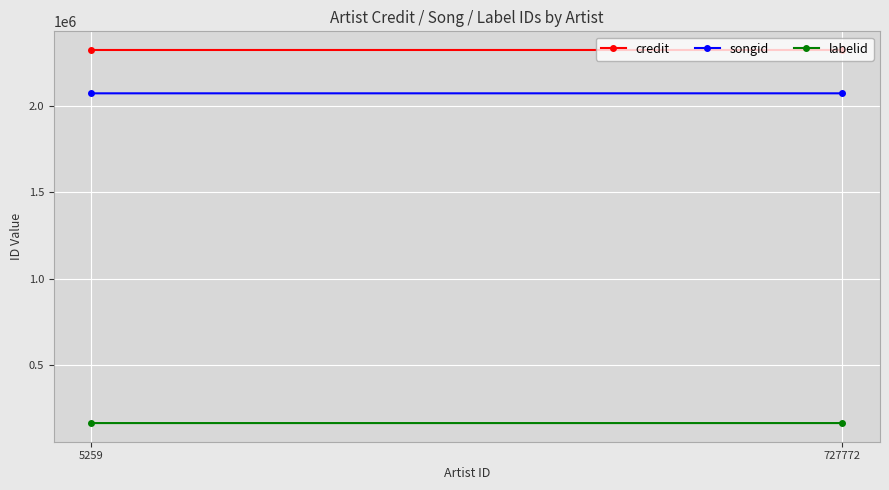

Reading left to right, transcribe all the data shown in this chart.

credit: 5259=2322954	727772=2322981
songid: 5259=2072243	727772=2072282
labelid: 5259=164597	727772=164601